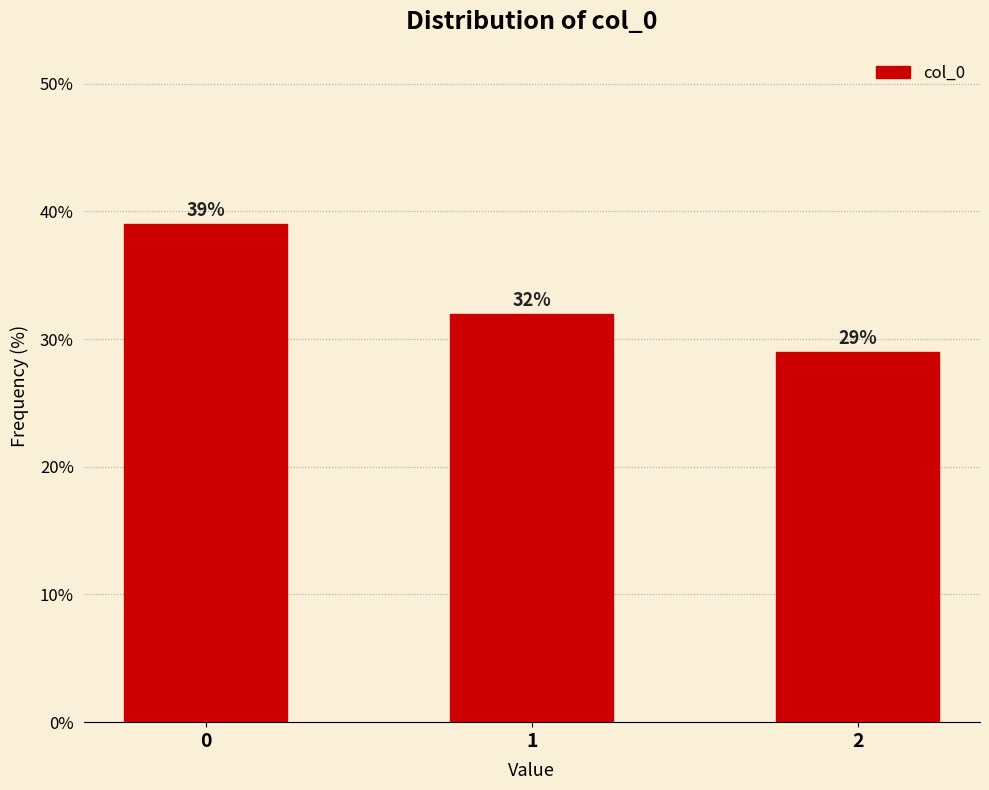

Reading right to left, extract all data points from this chart.

2=29.0	1=32.0	0=39.0